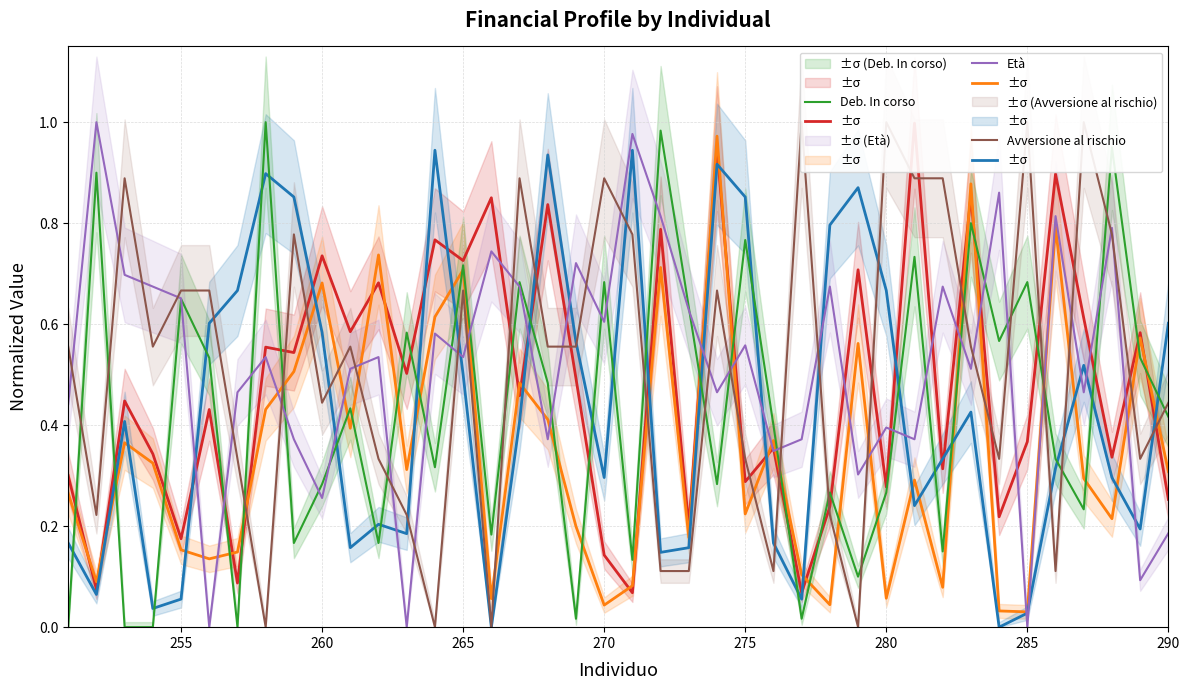

How many data points does each series have?

40